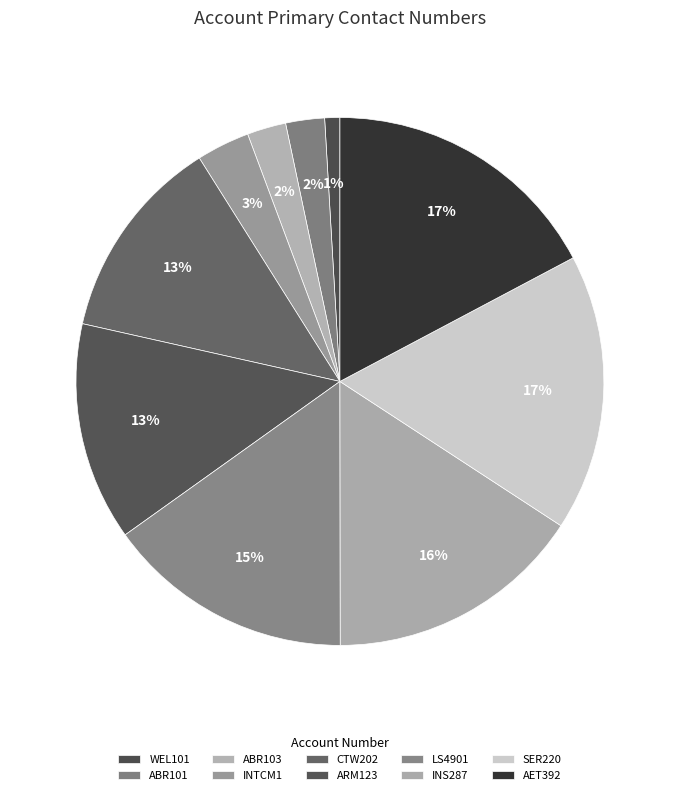

Do ABR103 and WEL101 together represent more than half of the pie?

No